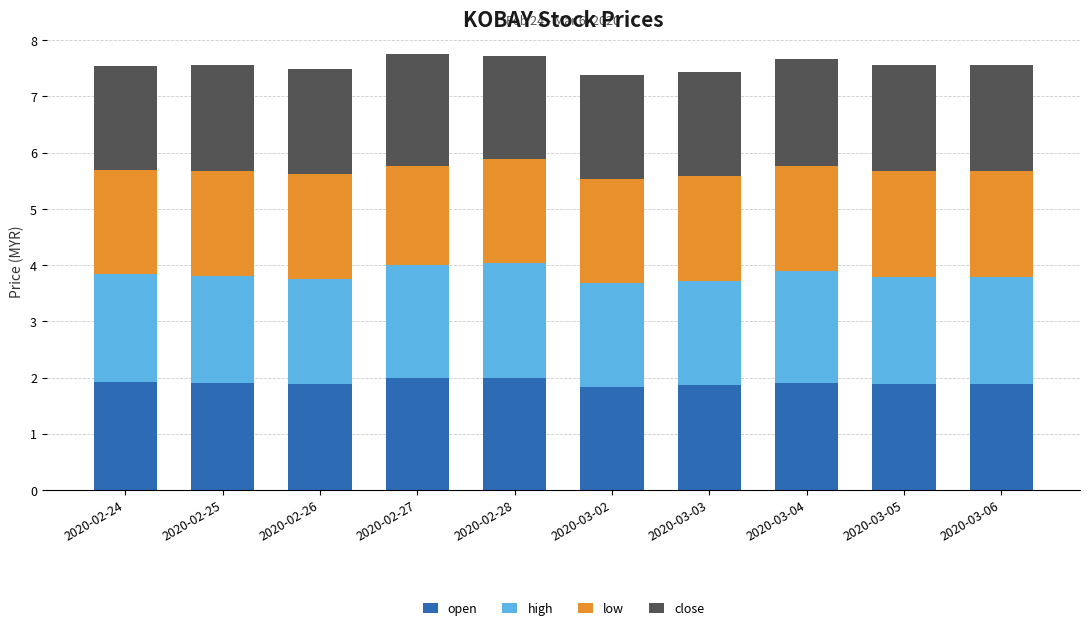

What is the minimum value for open?

1.8